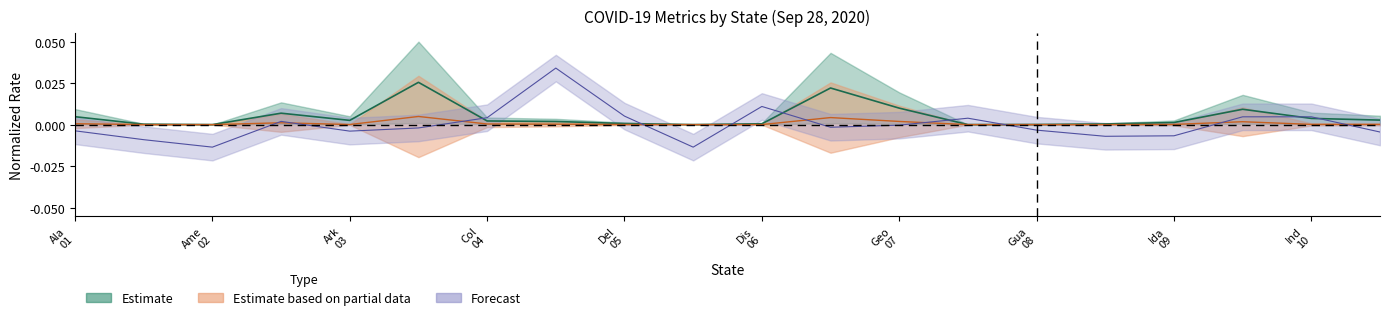

At how many categories does at least one series exceed 0?

19